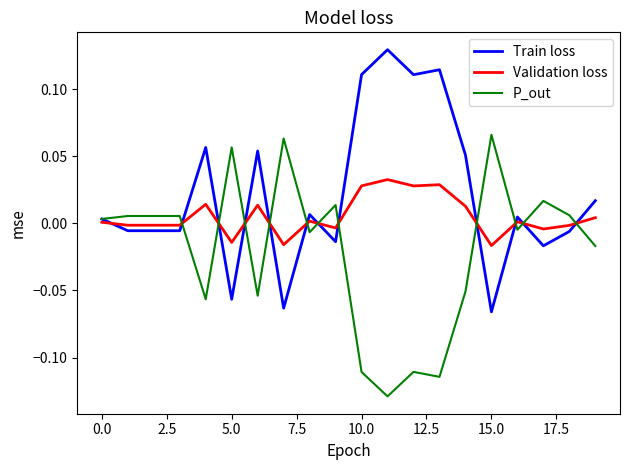

True or false: Validation loss has more than 2 points higher than both neighbors.

True